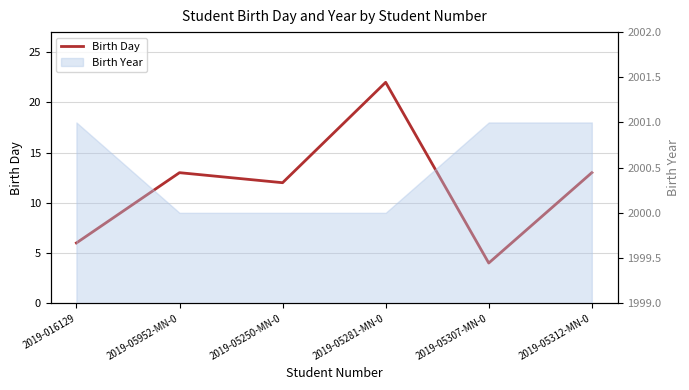

Rank the categories by value from highest to lowest.

2019-05281-MN-0, 2019-05952-MN-0, 2019-05312-MN-0, 2019-05250-MN-0, 2019-016129, 2019-05307-MN-0